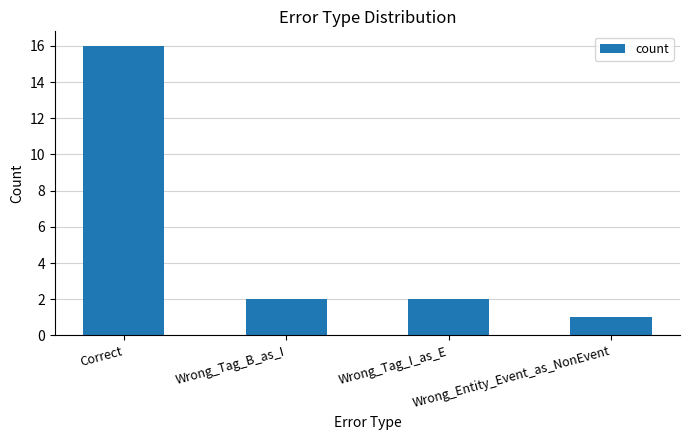

What is the greatest value displayed?

16